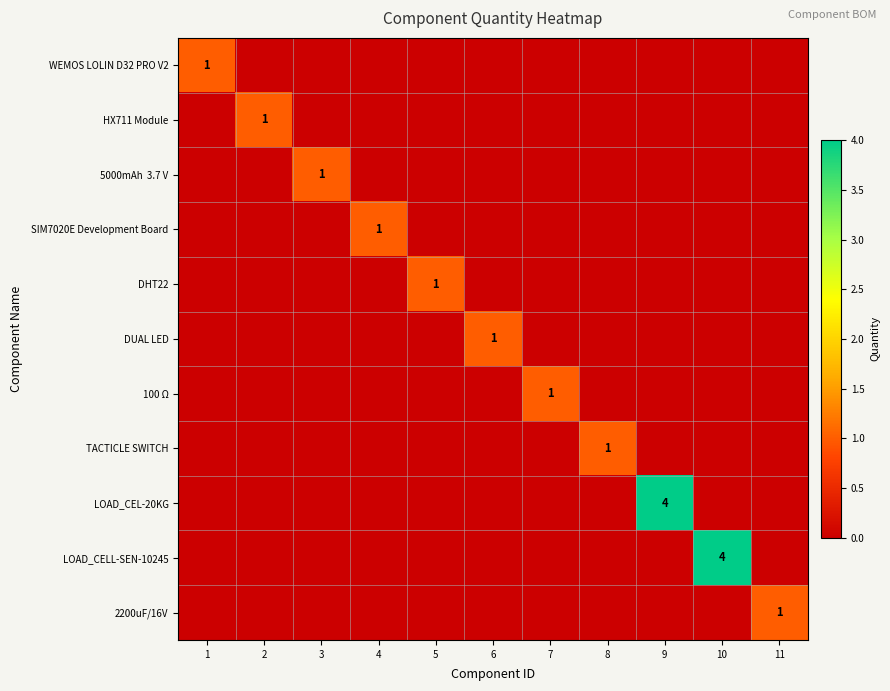

How many values in 2200uF/16V are above zero?

1